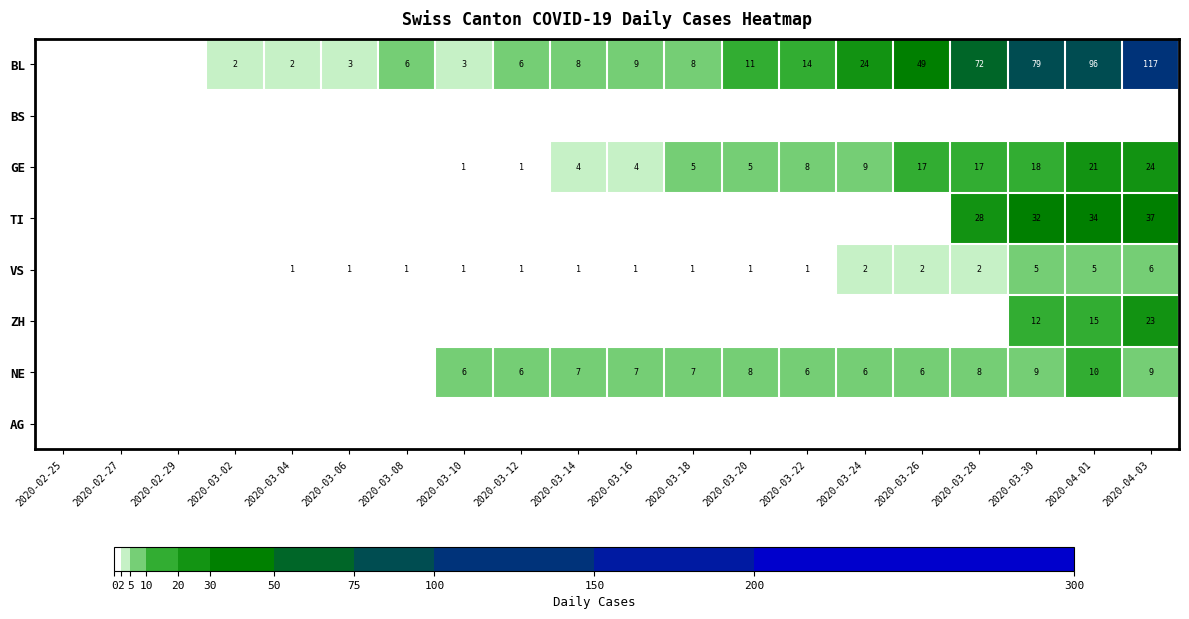

Is it true that VS equals 1 at 2020-03-12?

True